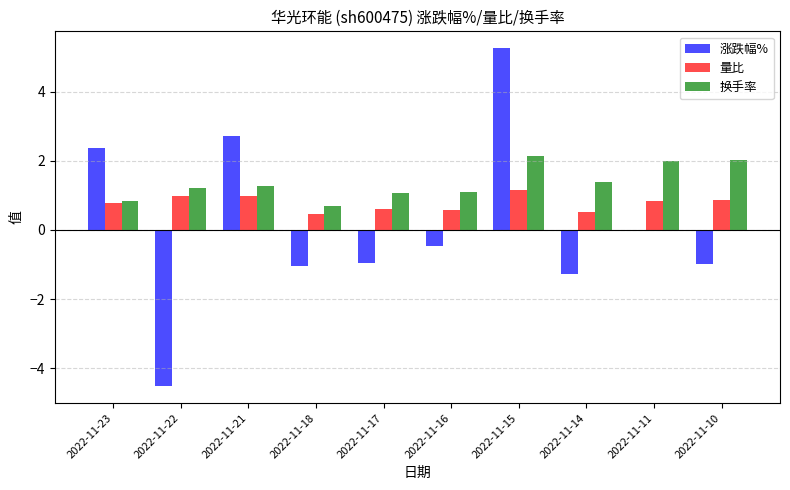

At which category is the sum across all series the highest?

2022-11-15